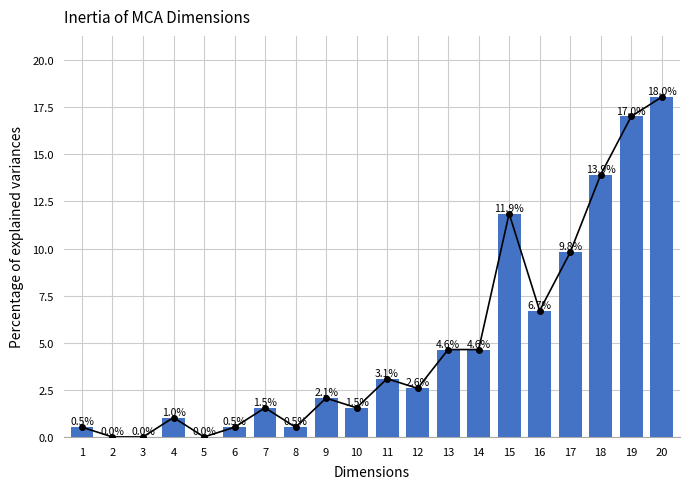

Is it true that the value at 18 is 13.9?

True